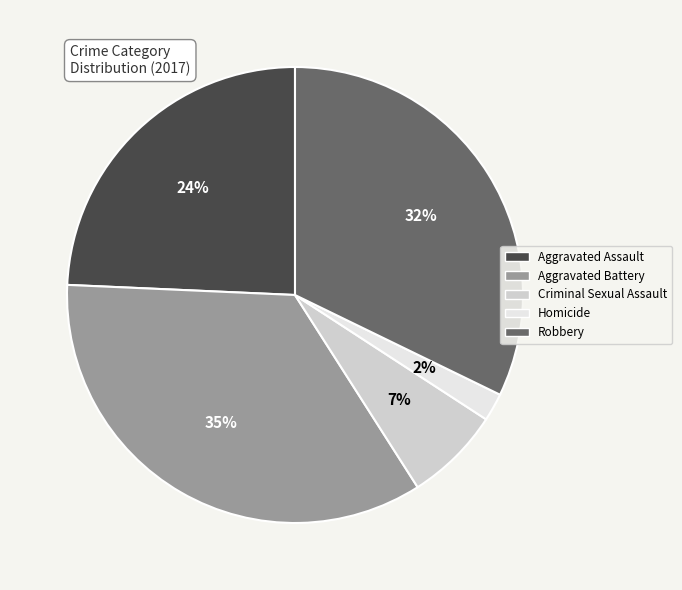

True or false: Aggravated Battery accounts for 35% of the total.

True